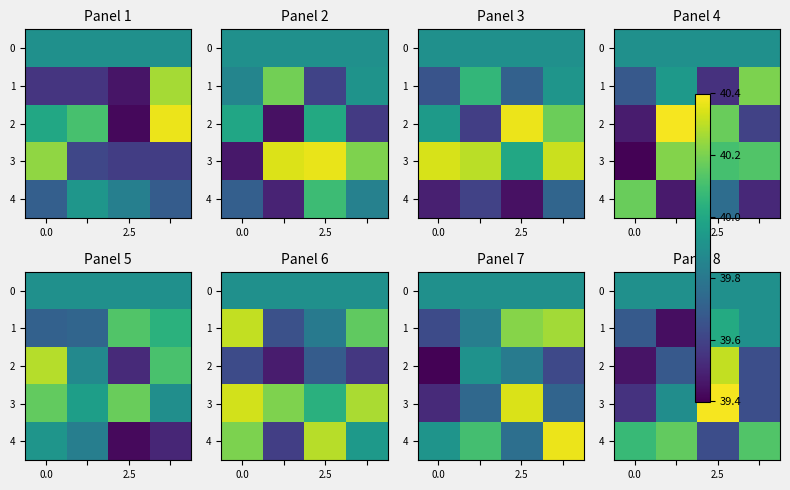

List the series in order of their peak value, highest first.

3, 2, 4, 1, 0